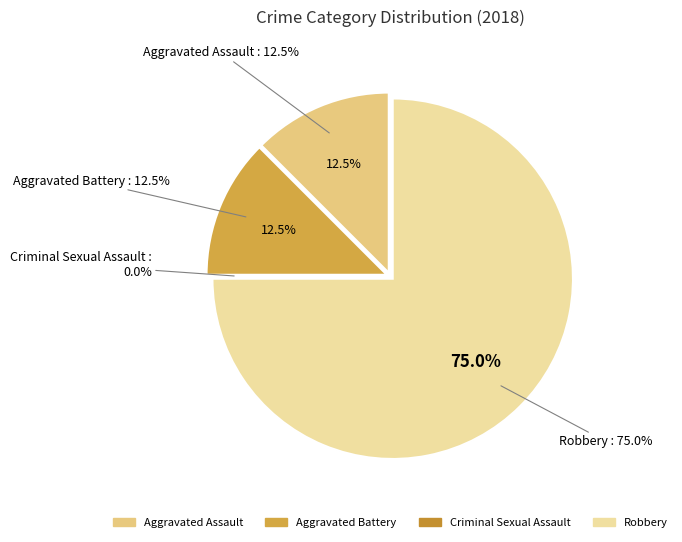

Which category accounts for the majority?

Robbery